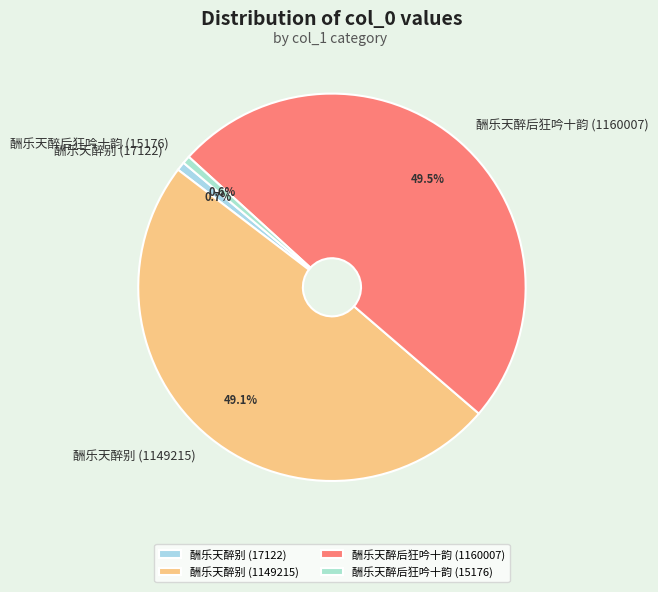

Does 酬乐天醉后狂吟十韵 (15176) represent more than half of the total?

No